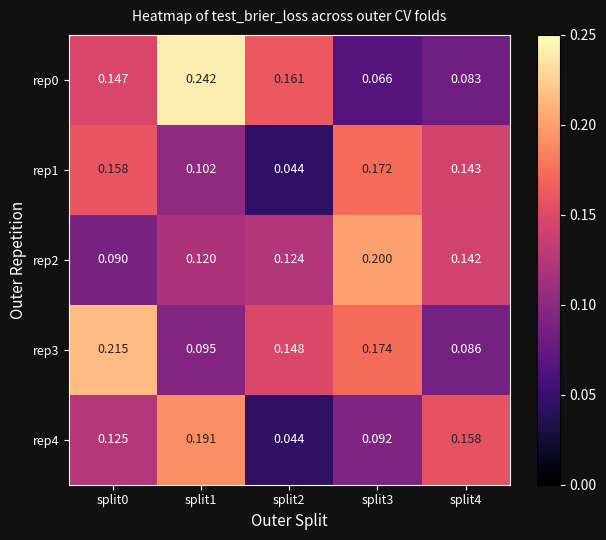

Is the value of rep0 at split2 greater than the value of rep3 at split3?

No